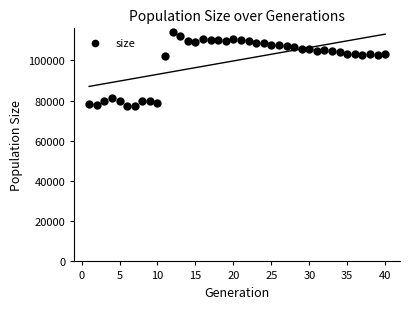

What is the range of X values (max minus min)?

39